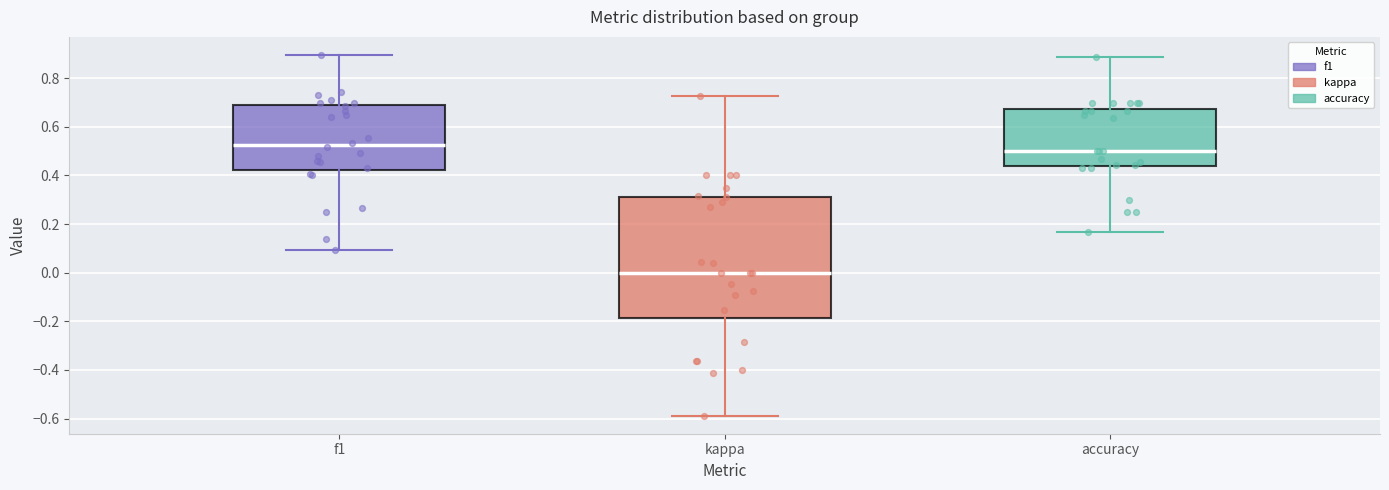

Reading left to right, read every box against the y-axis: the position of its median line, the range the box covers, and the ends of its whiskers. The values are not printed on the chart, so give them approximately, as read against the axis.

f1: median 0.52, box 0.42 to 0.68, whiskers 0.10 to 0.90
kappa: median 0.00, box -0.18 to 0.32, whiskers -0.58 to 0.72
accuracy: median 0.50, box 0.44 to 0.68, whiskers 0.16 to 0.88